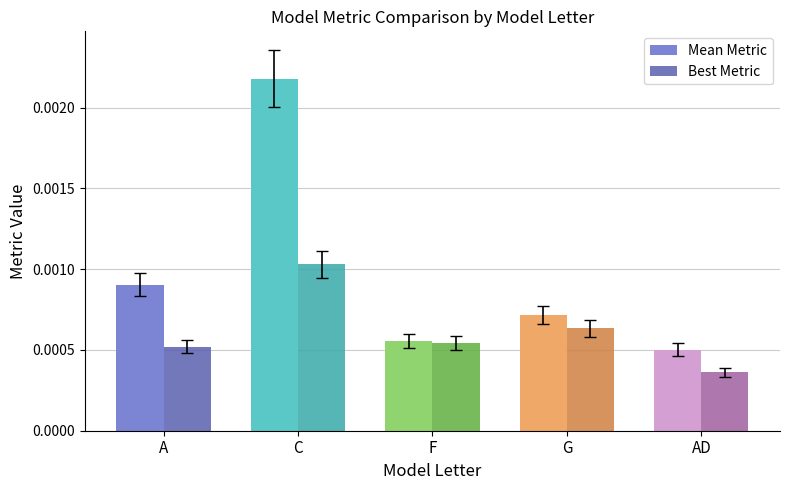

How many categories are shown in the chart?

5